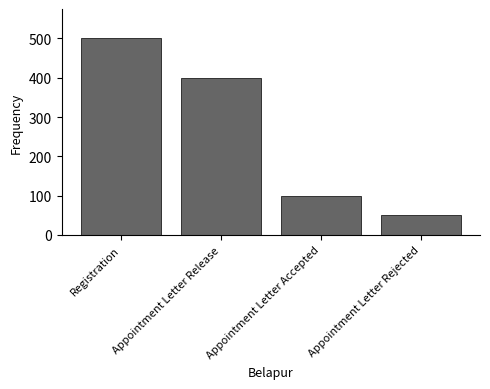

True or false: the data shows 336 at Registration.

False